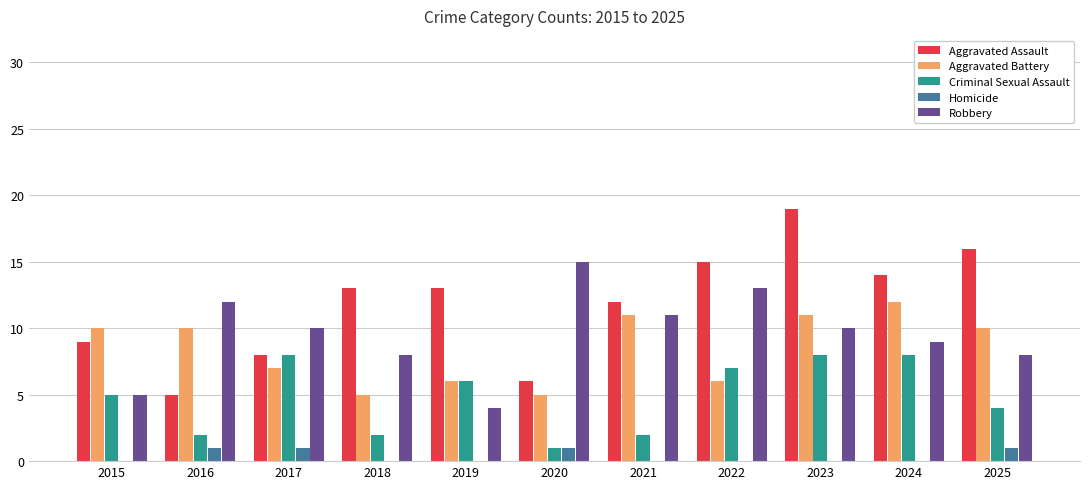

Is the value of Robbery at 2019 greater than the value of Aggravated Battery at 2017?

No